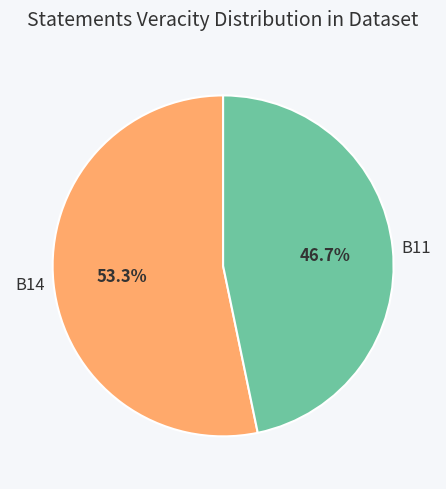

Rank the categories by value from lowest to highest.

B11, B14